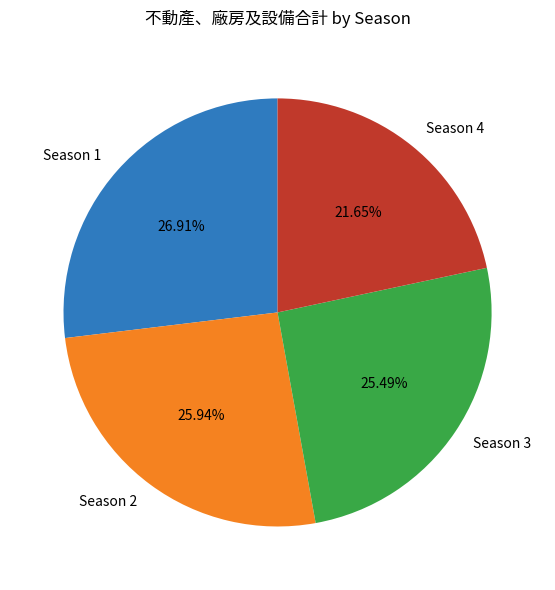

Approximately how many times larger is the value at Season 4 compared to Season 1?

0.8